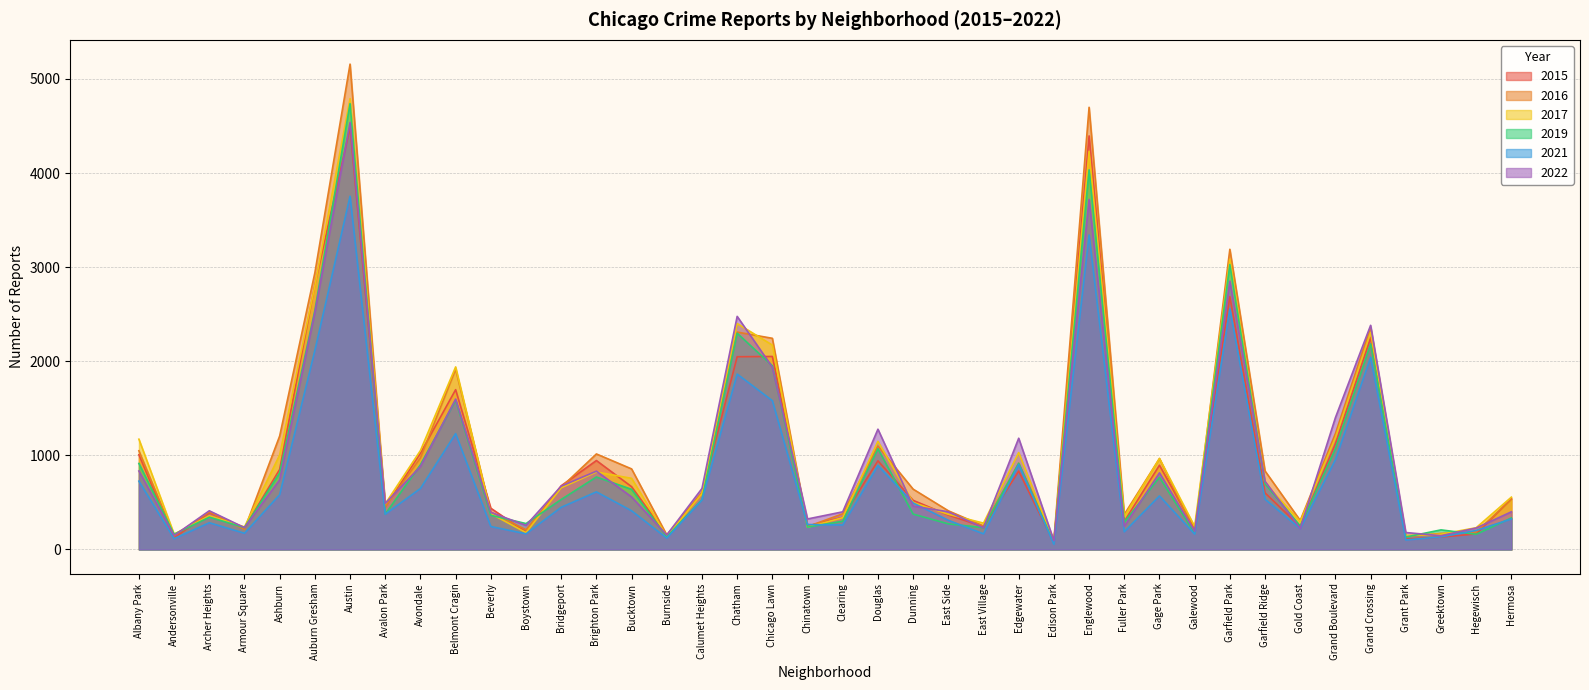

Does the chart display data point markers on the line(s)?

No